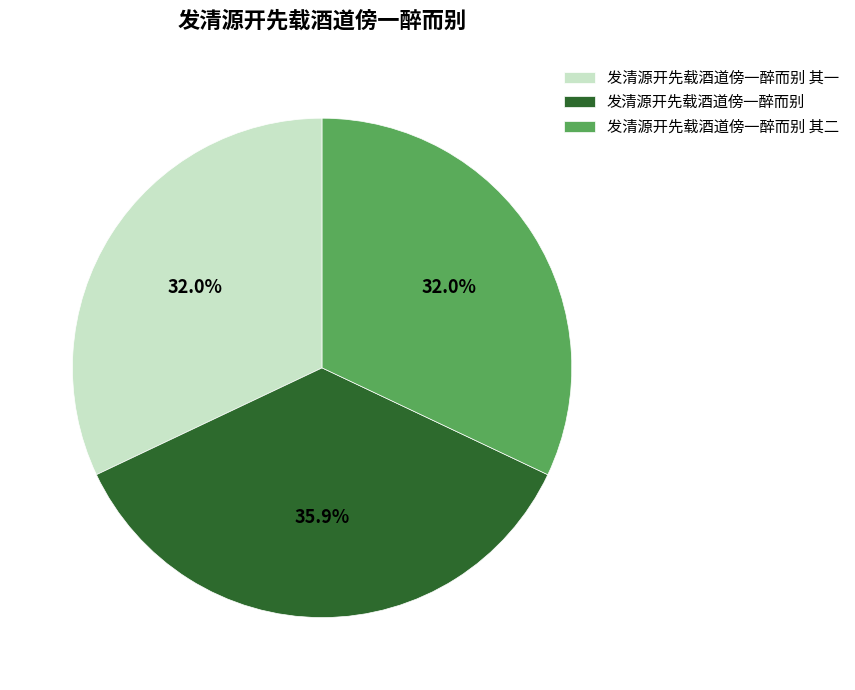

What is the largest slice in the pie chart?

发清源开先载酒道傍一醉而别